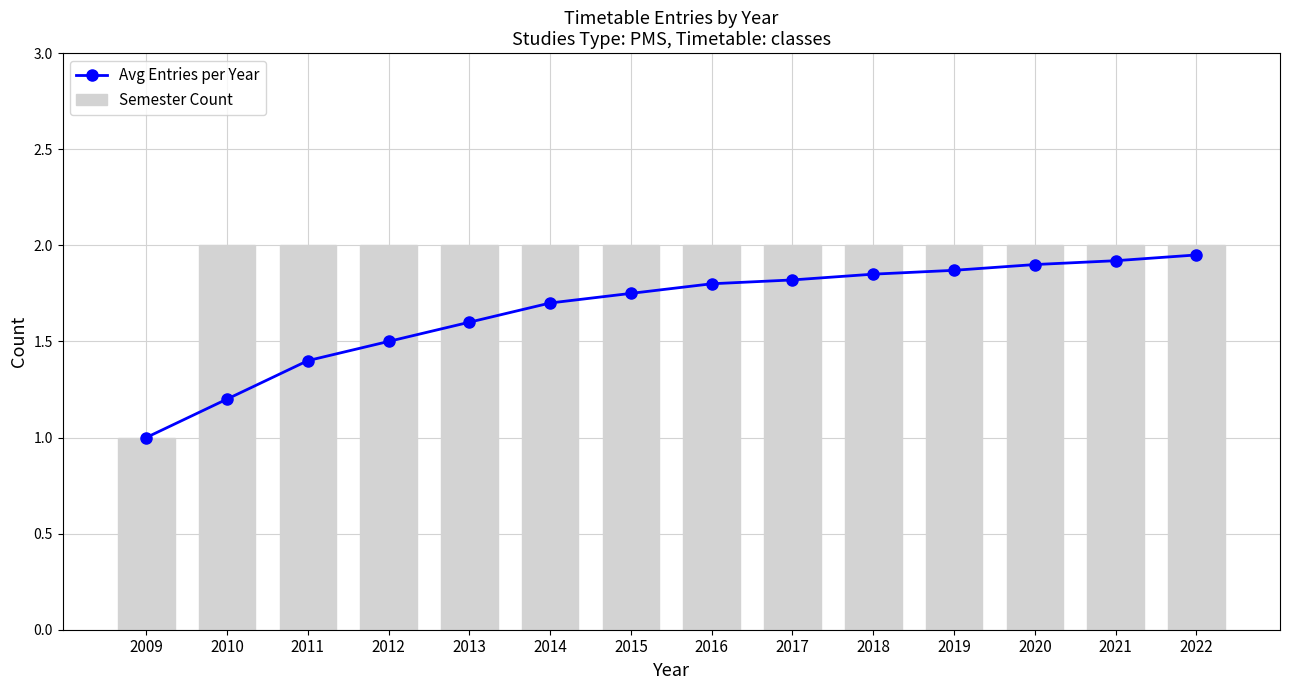

What is the smallest value displayed?

1.0